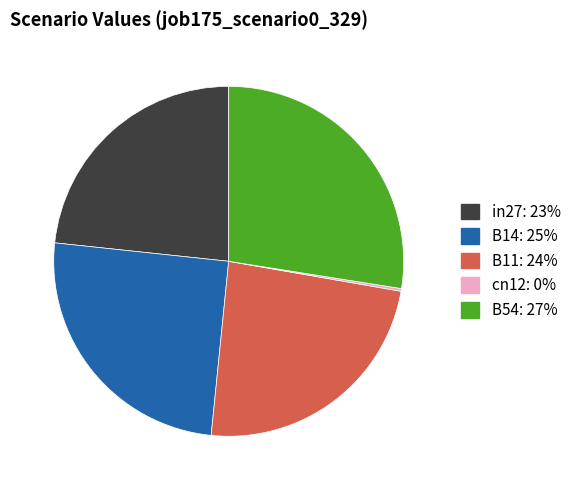

True or false: B14 accounts for 13% of the total.

False